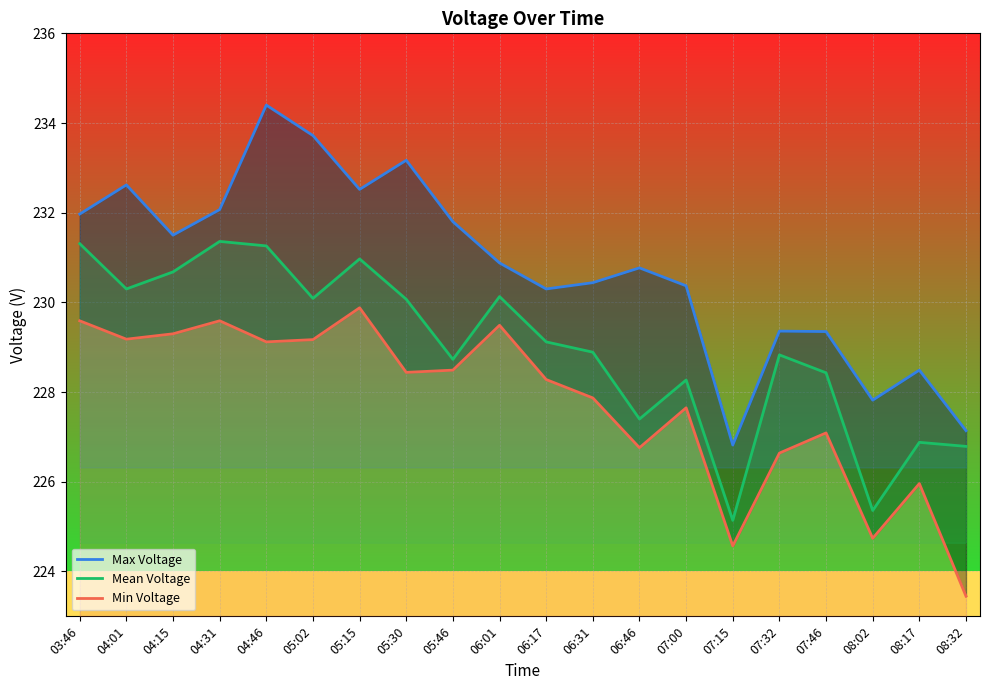

True or false: Min Voltage and Mean Voltage intersect in this chart.

False